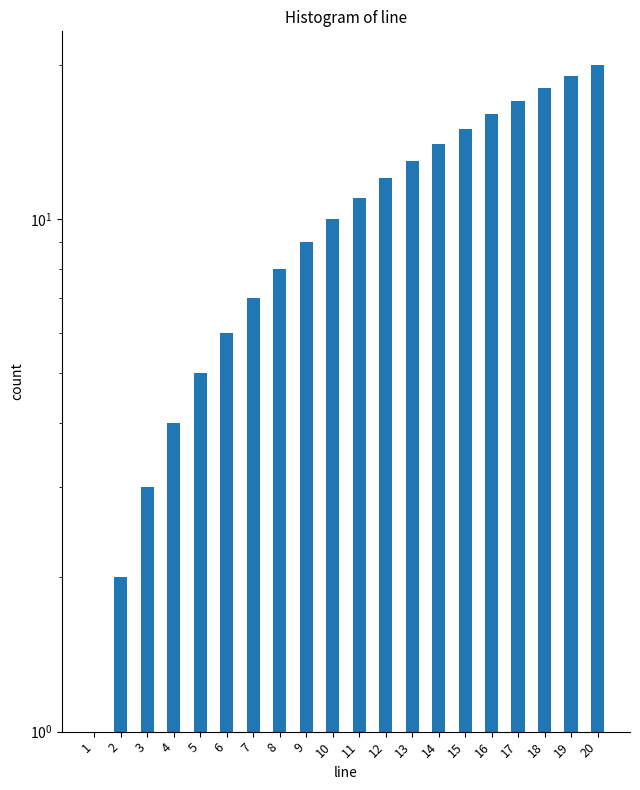

Reading left to right, what are all the values shown in this chart?

1=1	2=2	3=3	4=4	5=5	6=6	7=7	8=8	9=9	10=10	11=11	12=12	13=13	14=14	15=15	16=16	17=17	18=18	19=19	20=20